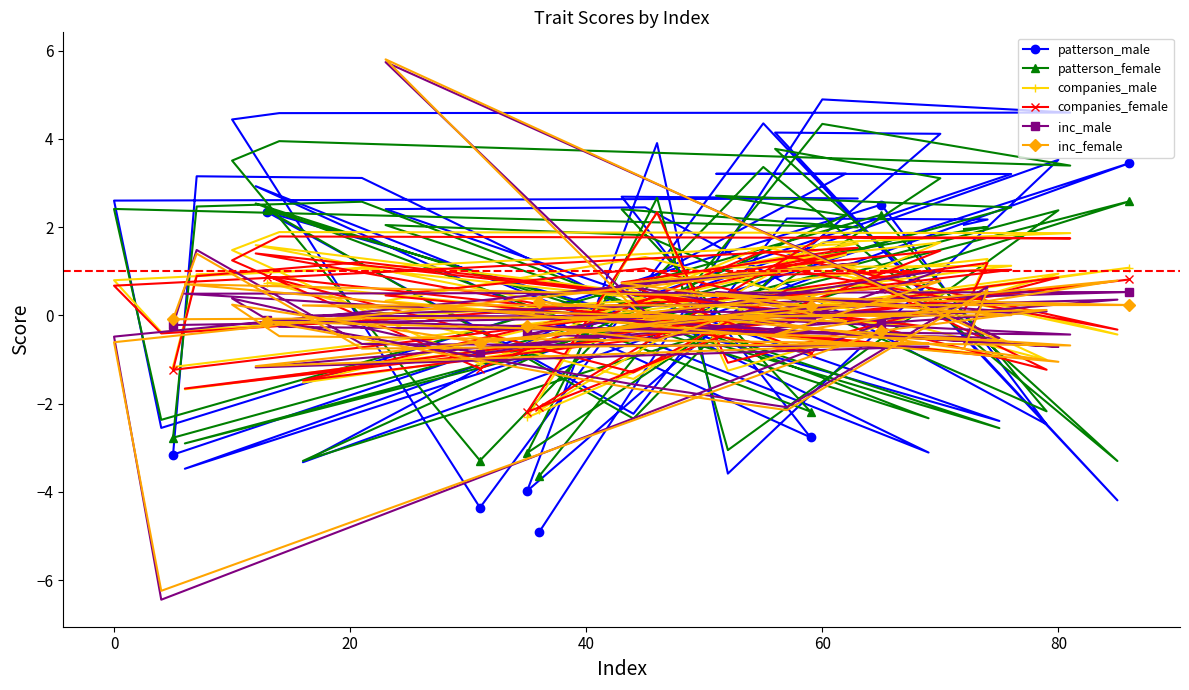

What is the lowest value of the patterson_female series?

-3.6